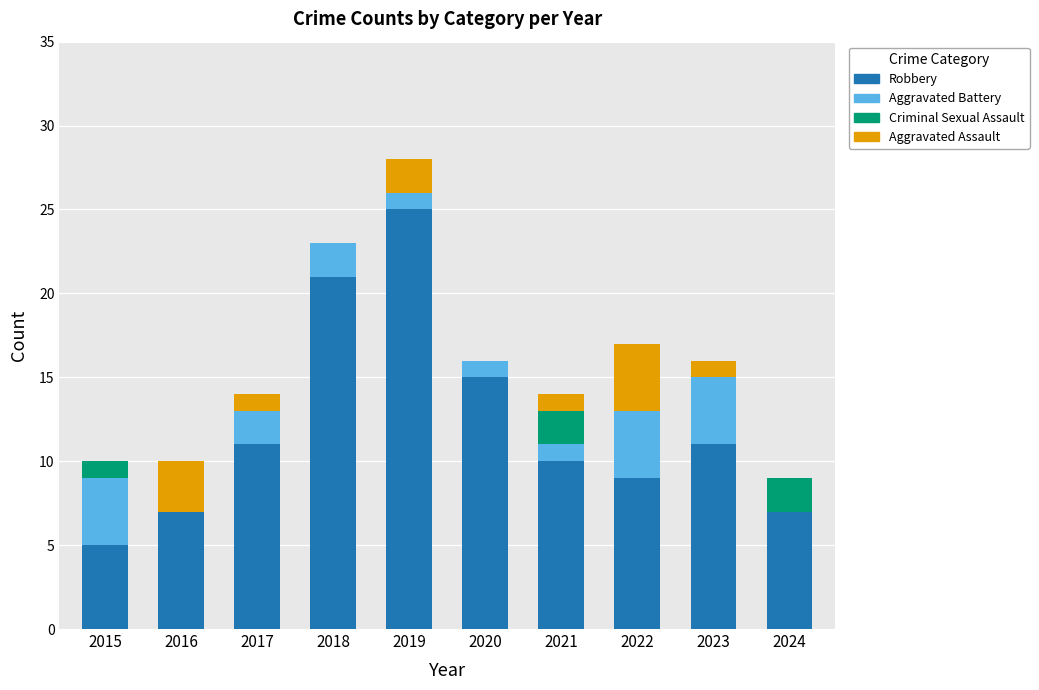

What is the total value across all series at 2021?

14